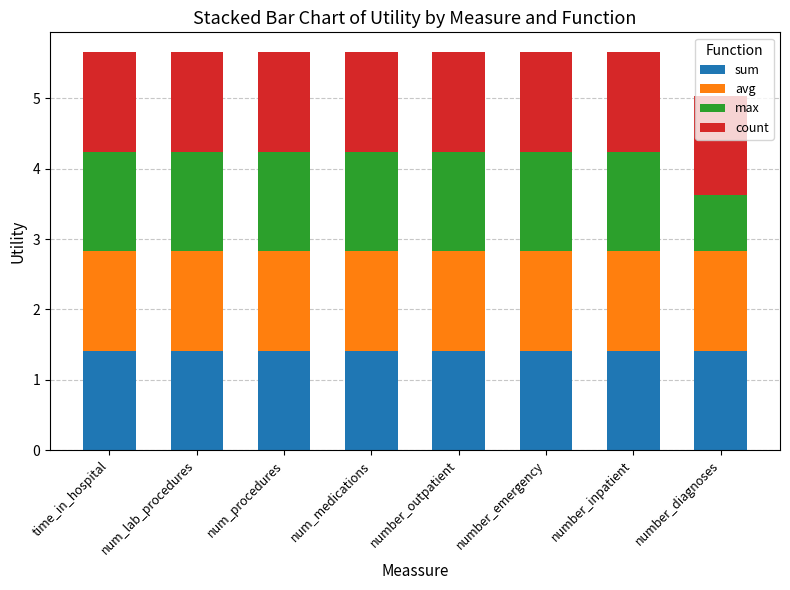

What is the approximate value of sum at number_inpatient?

1.4